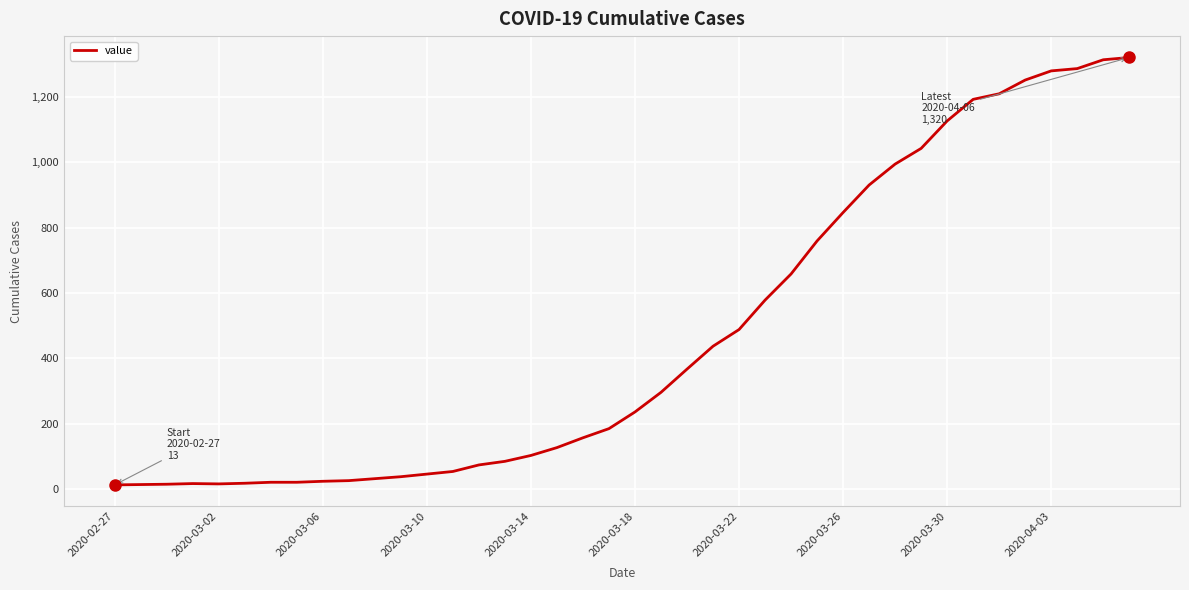

What is the maximum value shown in the chart?

1320